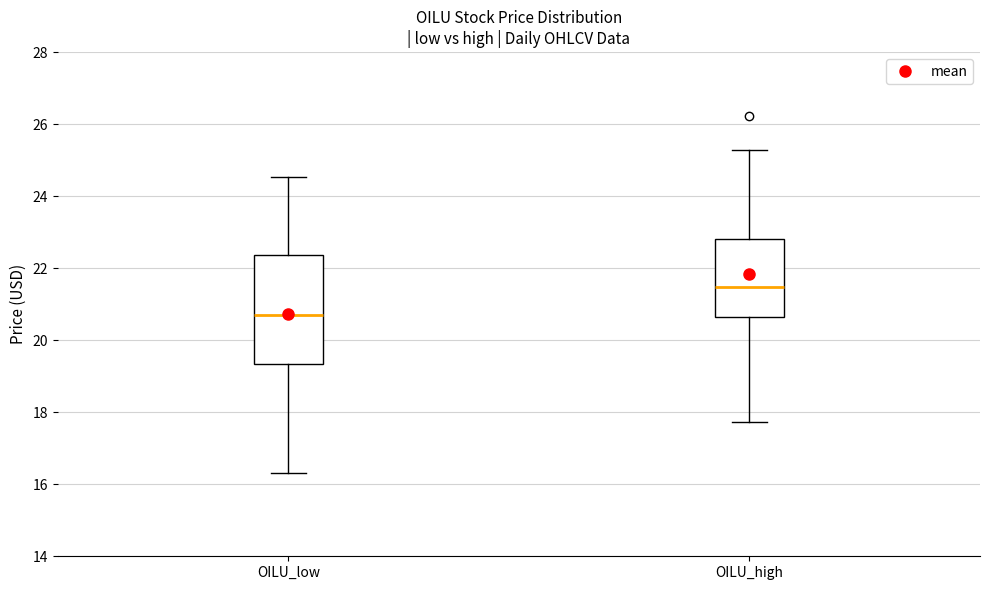

Comparing the boxes themselves (not the whiskers), which one is the tallest?

OILU_low